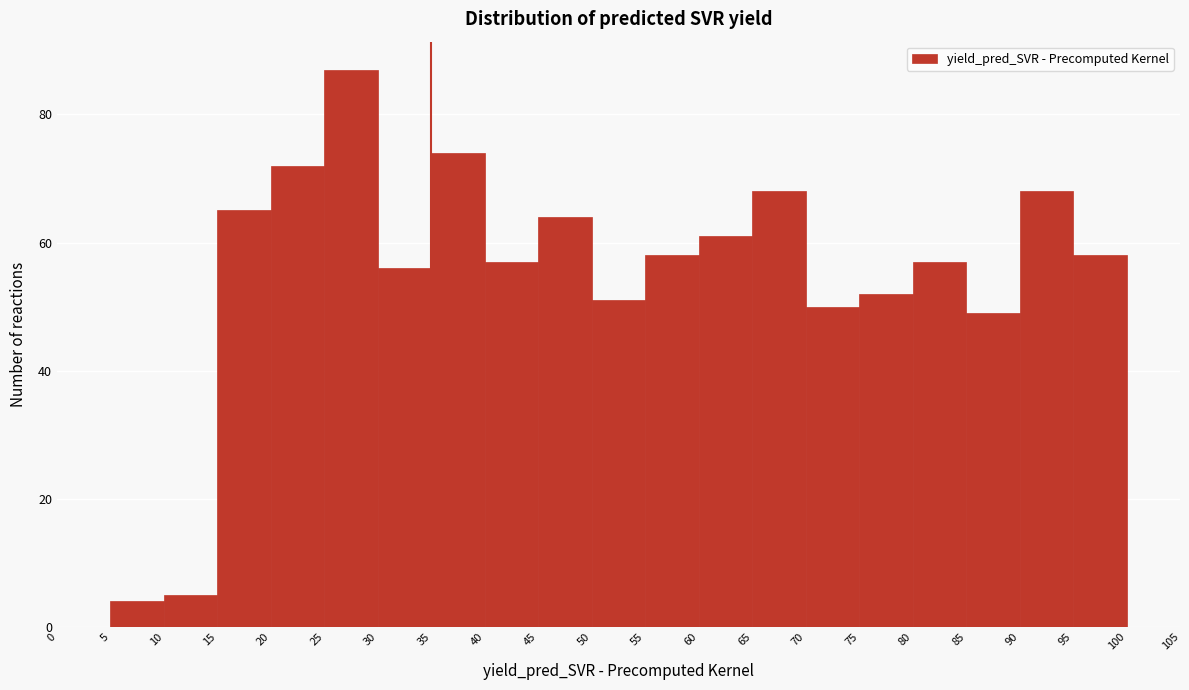

Reading left to right, transcribe this chart: for each bar, give the range it covers on the x-axis and its height. The values are not printed on the chart, so give them approximately, as read against the axis.

0 to 5: 0
5 to 10: 4
10 to 15: 6
15 to 20: 66
20 to 25: 72
25 to 30: 88
30 to 35: 56
35 to 40: 74
40 to 45: 58
45 to 50: 64
50 to 55: 52
55 to 60: 58
60 to 65: 62
65 to 70: 68
70 to 75: 50
75 to 80: 52
80 to 85: 58
85 to 90: 50
90 to 95: 68
95 to 100: 58
100 to 105: 0